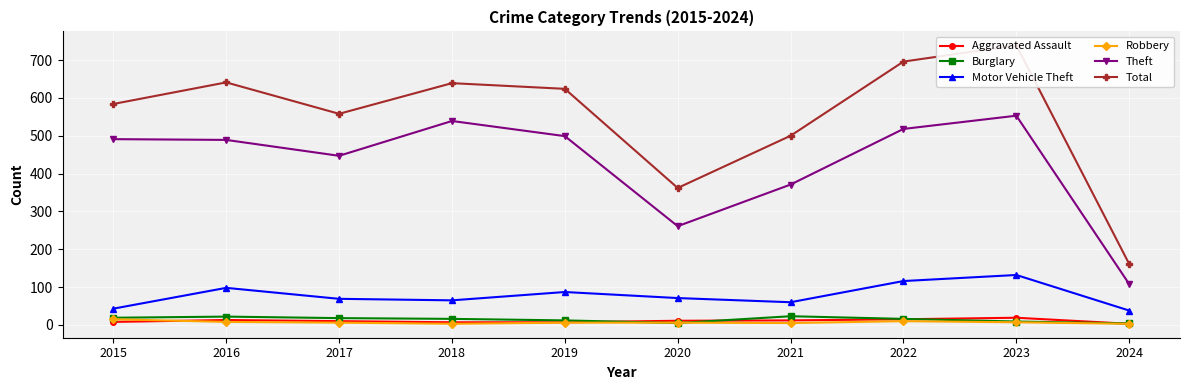

True or false: Total and Burglary cross at least once.

False